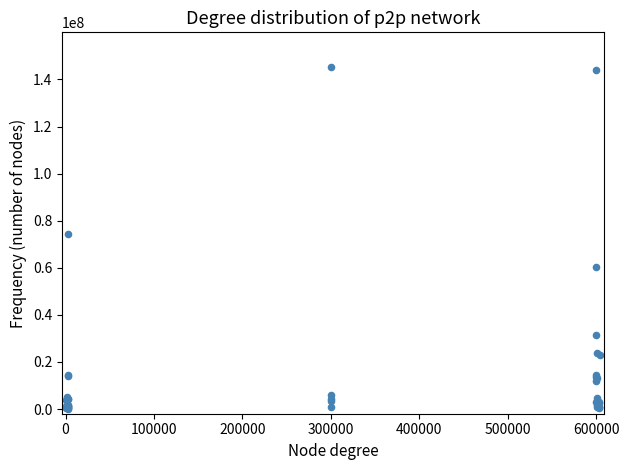

What Y value in the scatter plot is closest to 72788596?

74431720